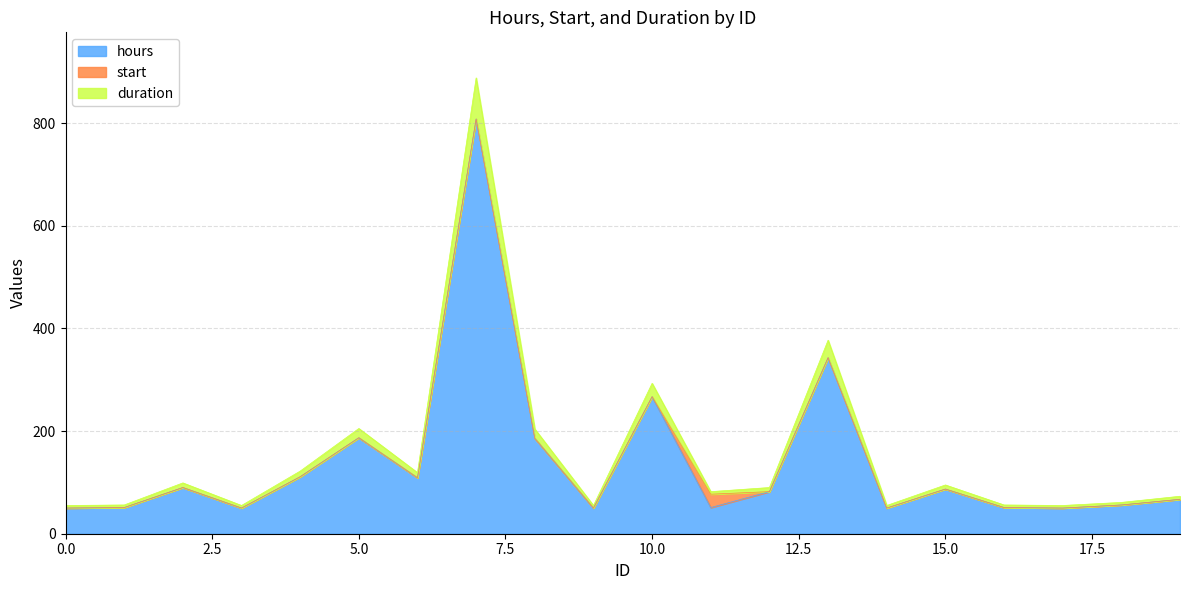

Rank the categories by duration value from highest to lowest.

7, 13, 10, 5, 8, 4, 6, 2, 15, 12, 11, 19, 18, 1, 16, 0, 3, 9, 14, 17